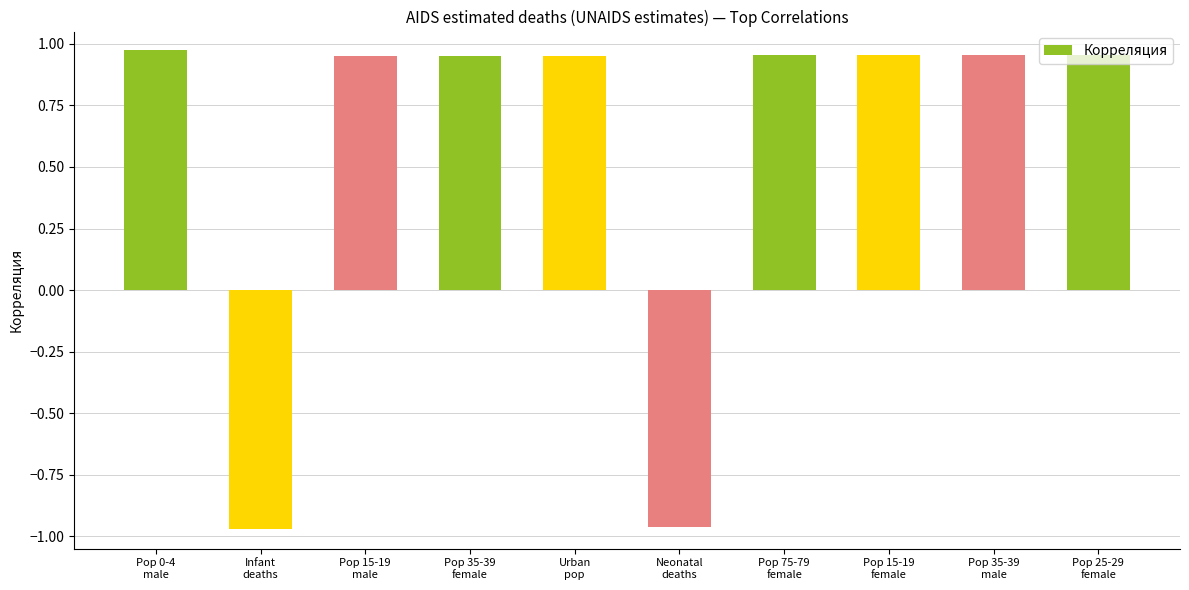

What is the average value?

0.6